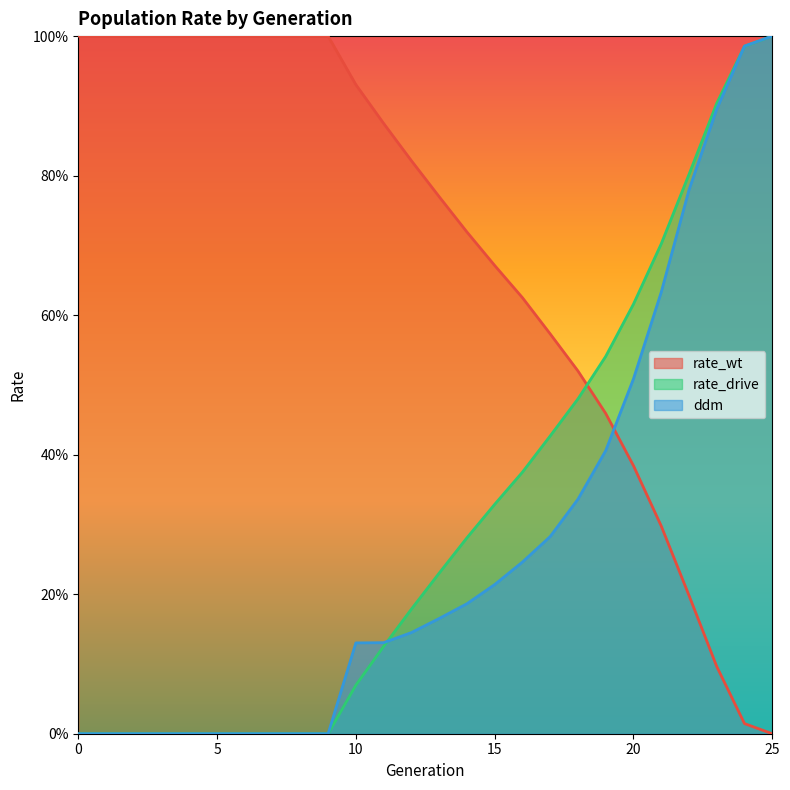

True or false: rate_wt and ddm cross at least once.

True